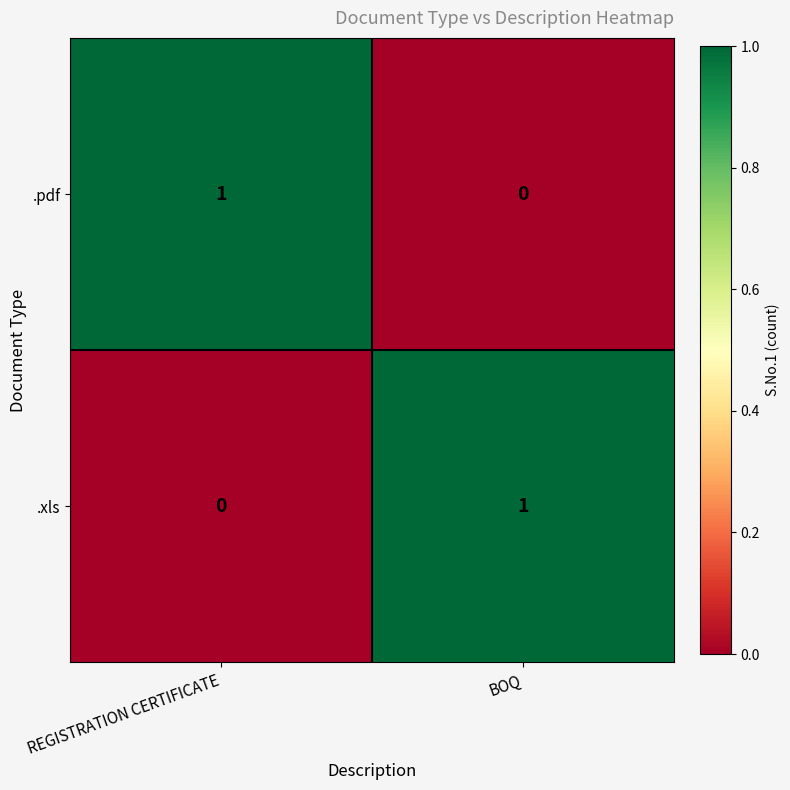

Which category has the highest value in the .pdf series?

REGISTRATION CERTIFICATE